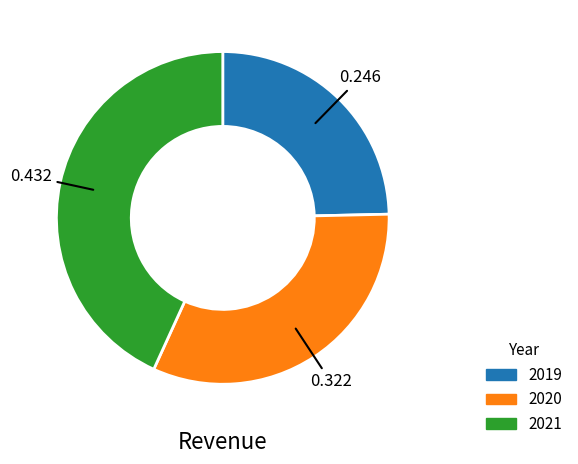

Is it true that 2020 is 25% of the pie?

False